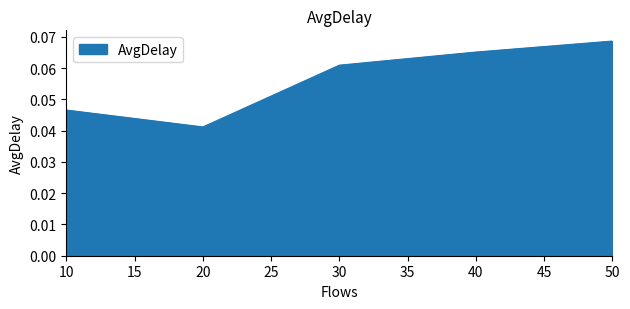

List the labels in order of value, largest first.

50, 40, 30, 10, 20